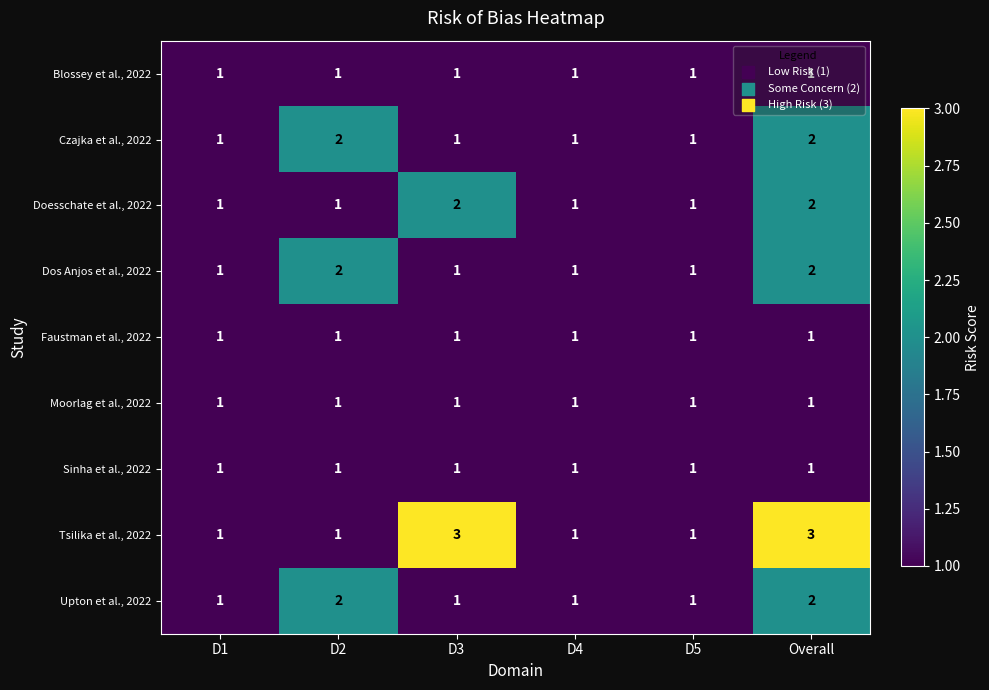

Between D3 and D4, which series saw the biggest shift?

Tsilika et al., 2022